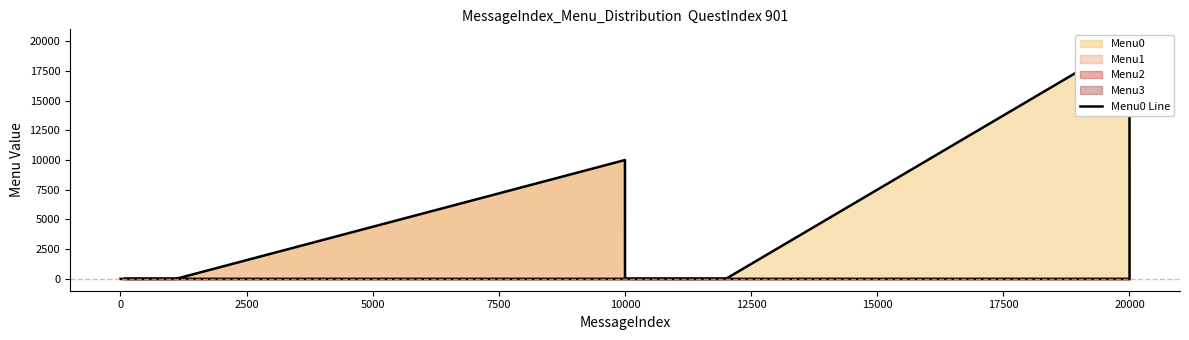

What is the label of the 15th point from the right?

12500